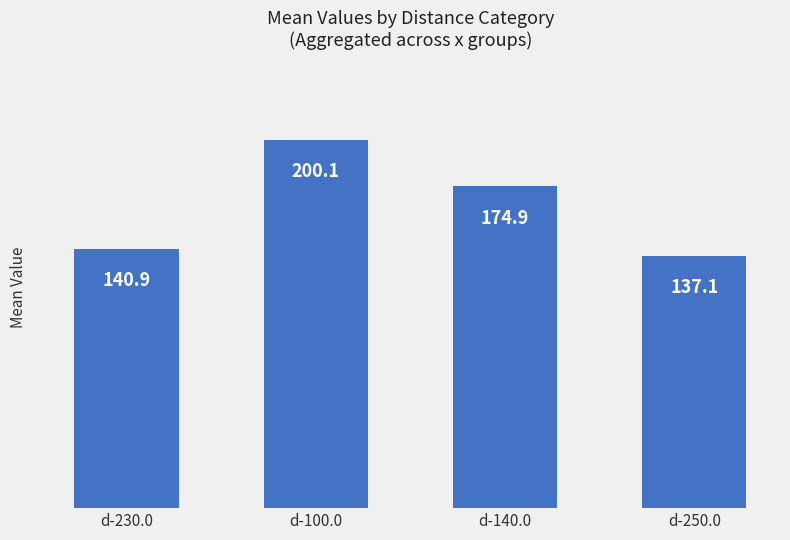

At which category does the chart reach its minimum across all series?

d-250.0